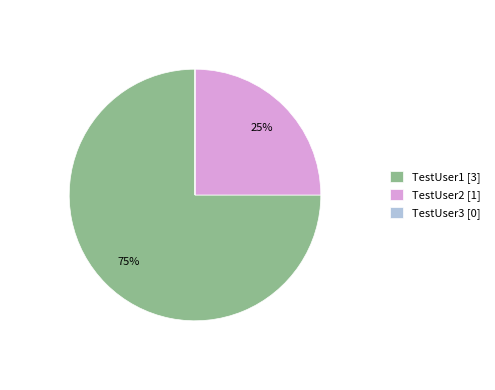

To the nearest percent, what percentage of the pie is TestUser2?

25%